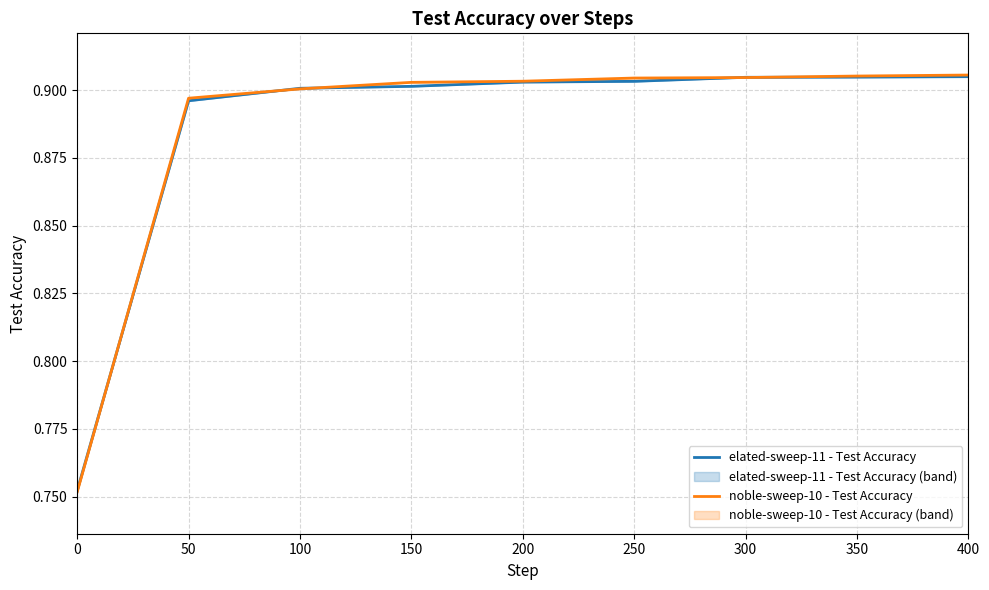

List the series in order of their overall mean, lowest first.

elated-sweep-11 - Test Accuracy, noble-sweep-10 - Test Accuracy